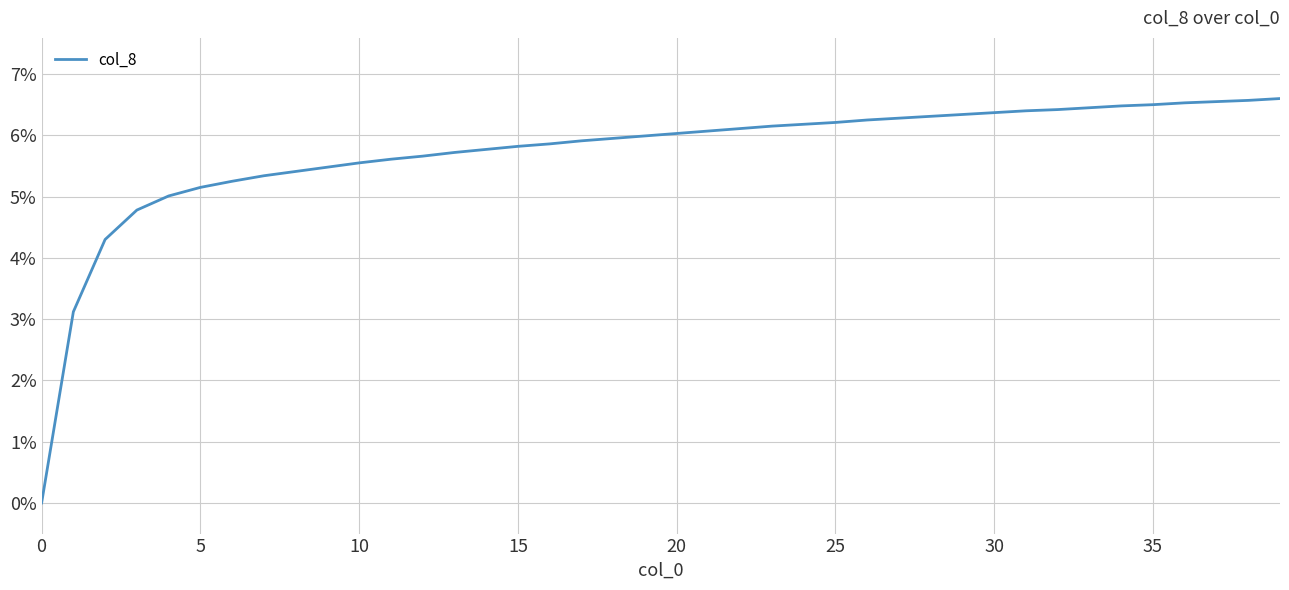

What is the difference between the maximum and minimum values?

6.6